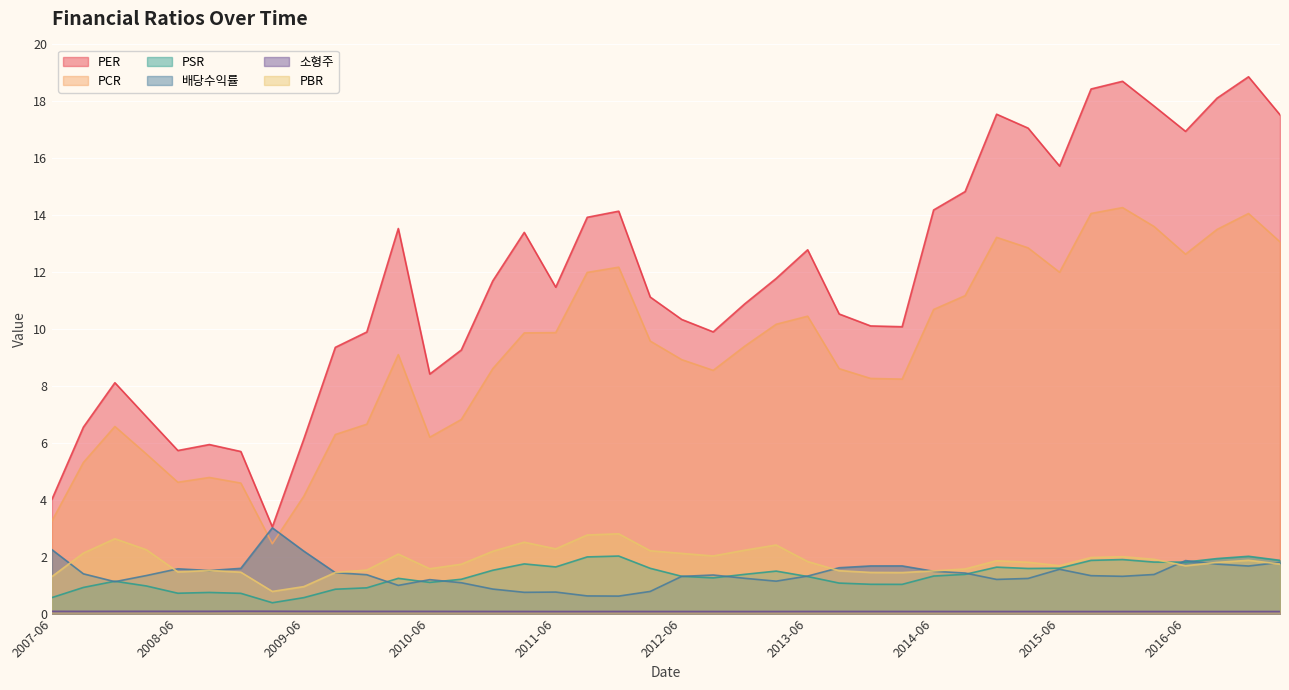

The value of PCR at 2012-12 is 9.4. True or false?

True